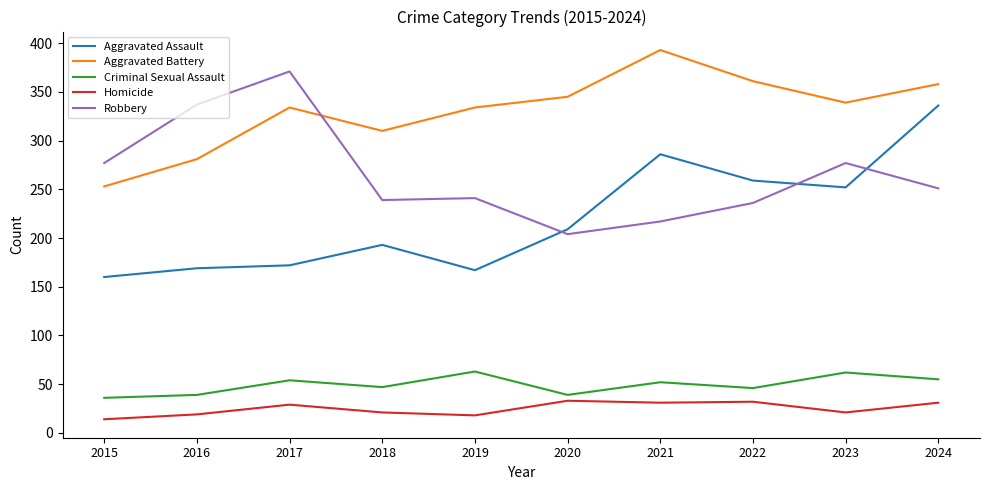

Rank the series by their maximum value, from highest to lowest.

Aggravated Battery, Robbery, Aggravated Assault, Criminal Sexual Assault, Homicide